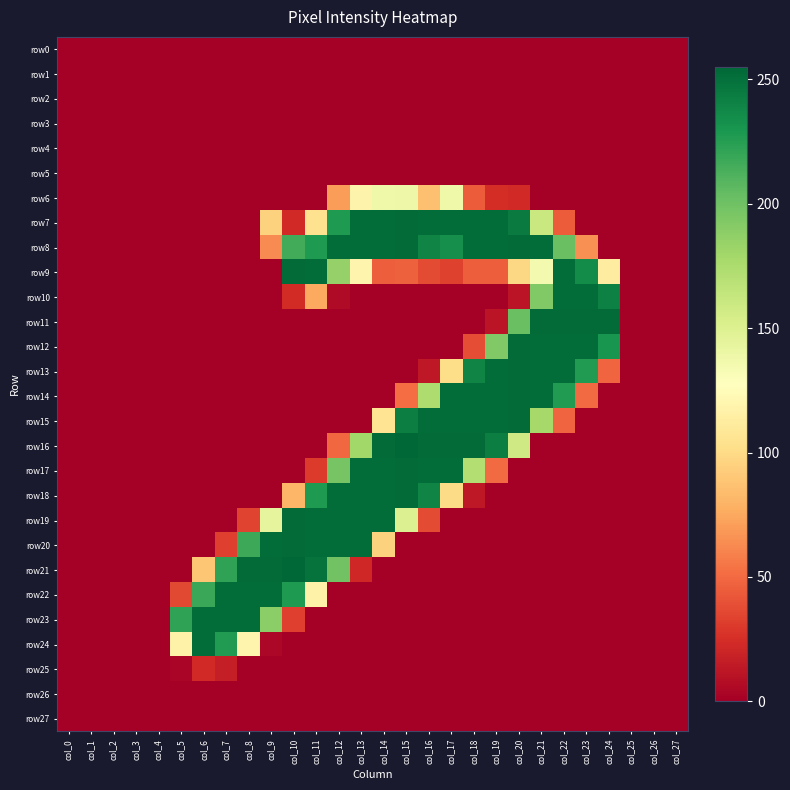

Which series changed the most between col_16 and col_19?

row18